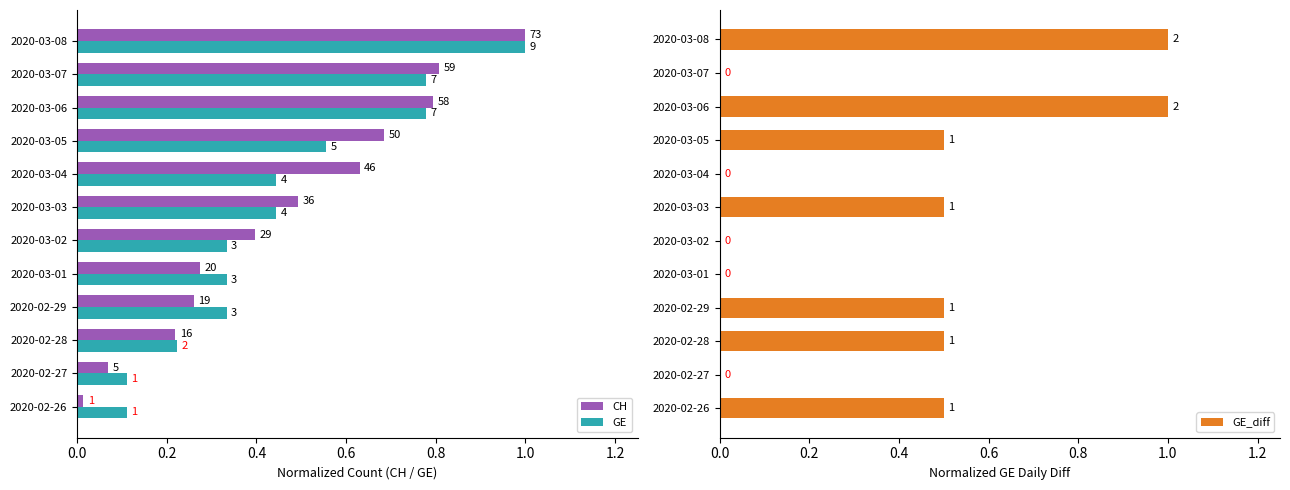

What is the highest value of the GE_diff series?

1.0